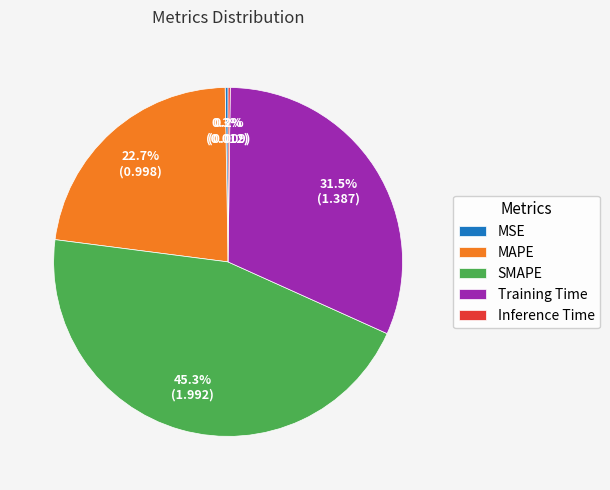

Between SMAPE and MAPE, which is larger?

SMAPE